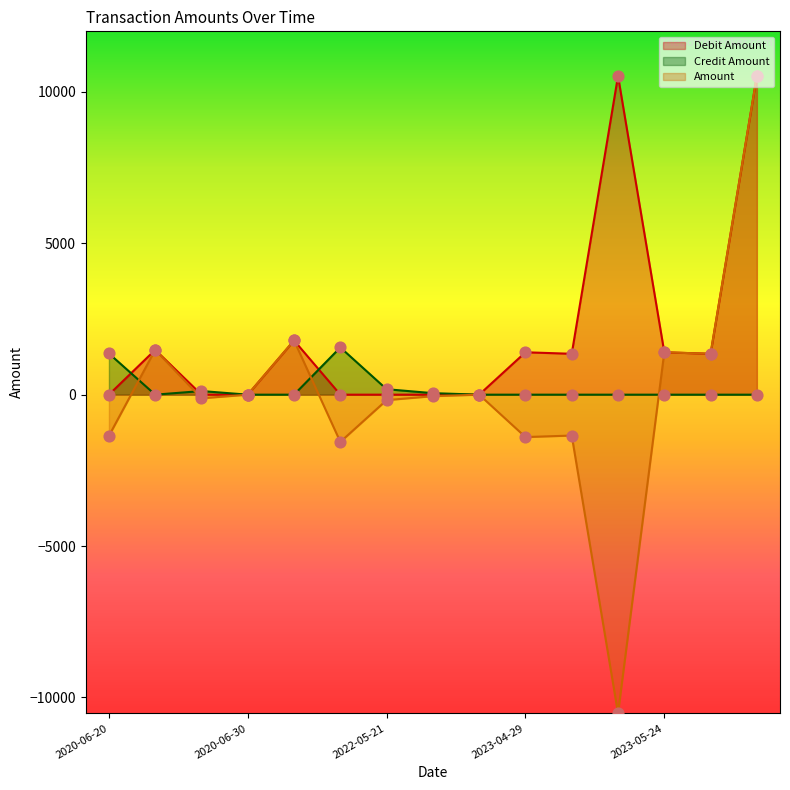

What are all the series names shown in the legend?

Debit Amount, Credit Amount, Amount